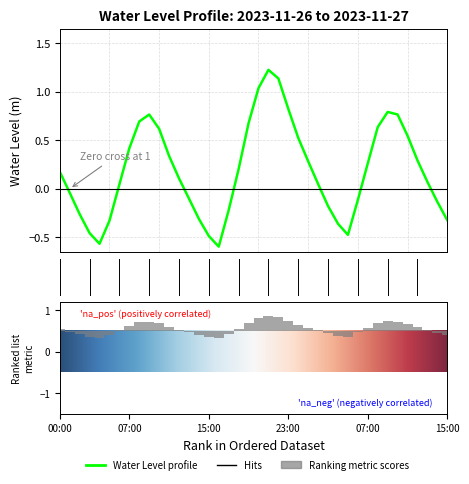

What is the sum of the values at 2023-11-26 21:00 and 2023-11-27 03:00?

1.0